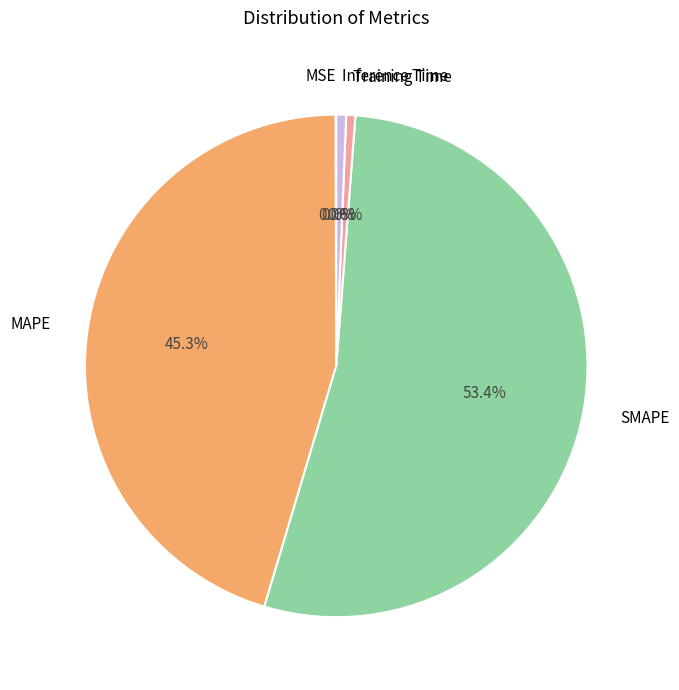

Is it true that SMAPE is 62% of the pie?

False